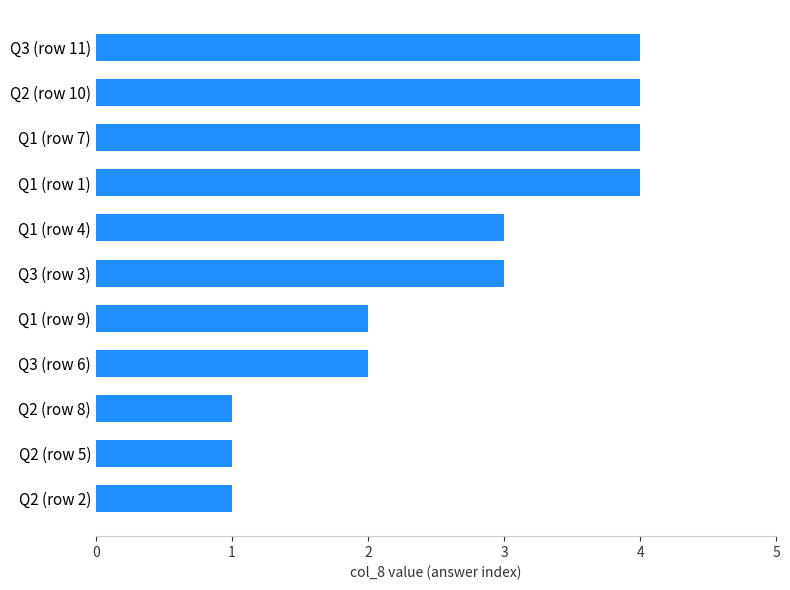

How many values are between 1 and 4?

11